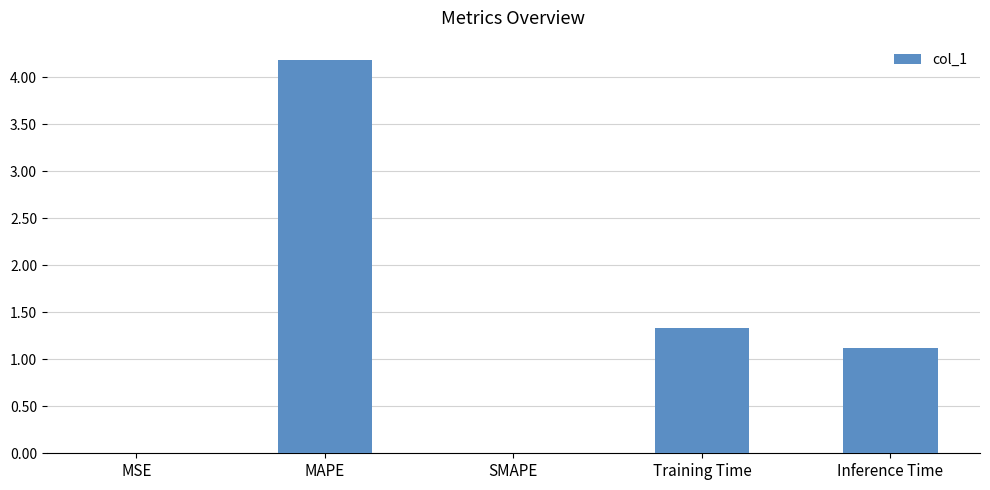

What is the average value?

1.3